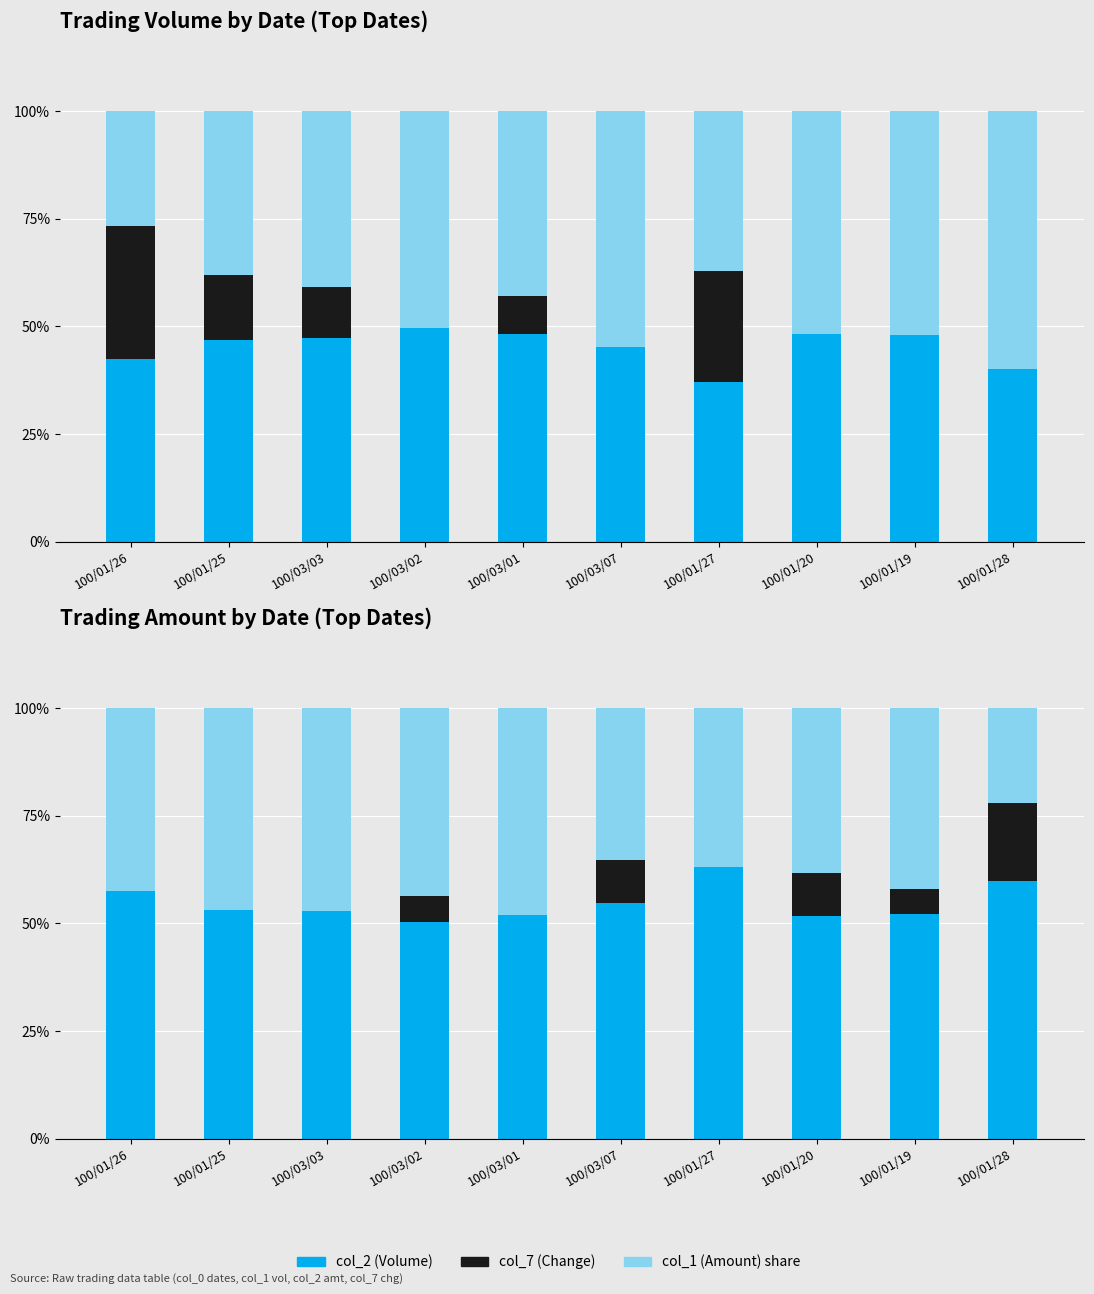

Which series changed the most between 100/01/25 and 100/03/07?

col_2+col_7 remainder